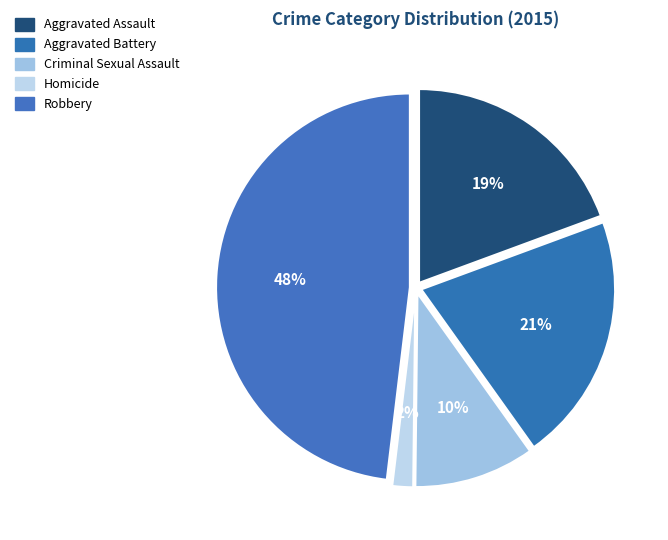

Is there any slice that represents more than half of the pie?

No